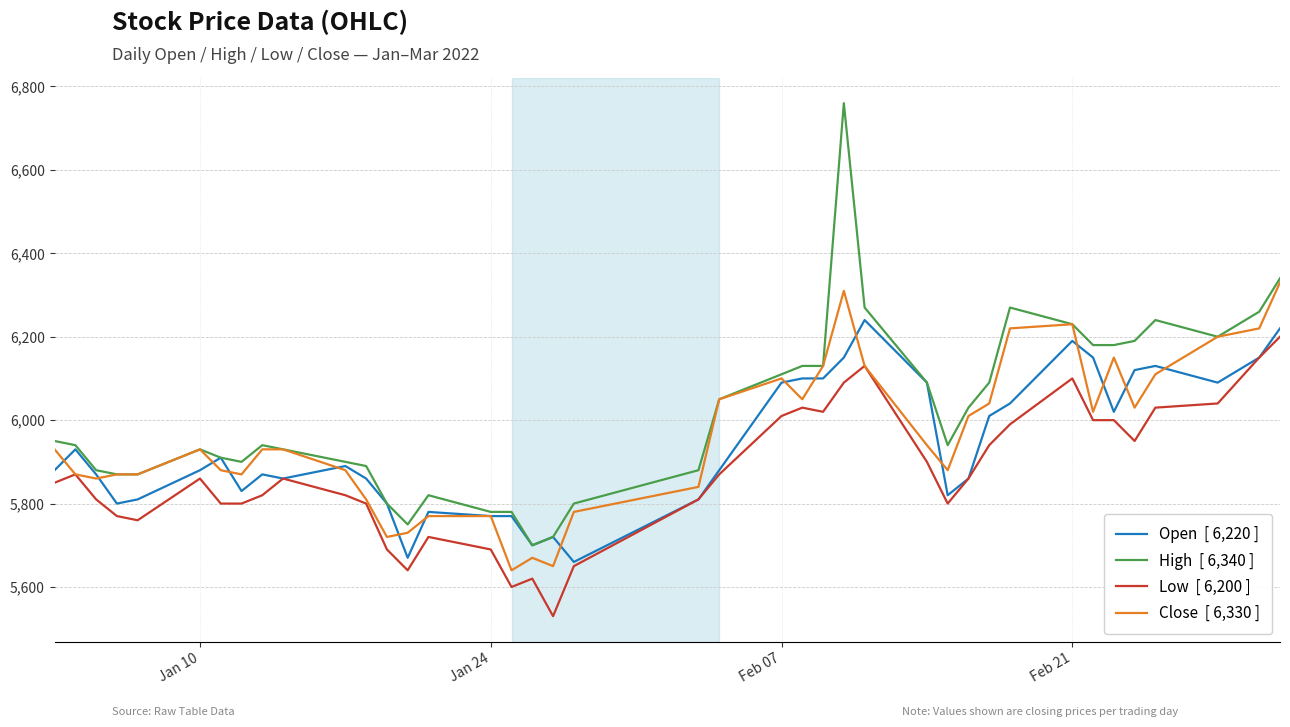

What is the minimum value shown in the chart?

5530